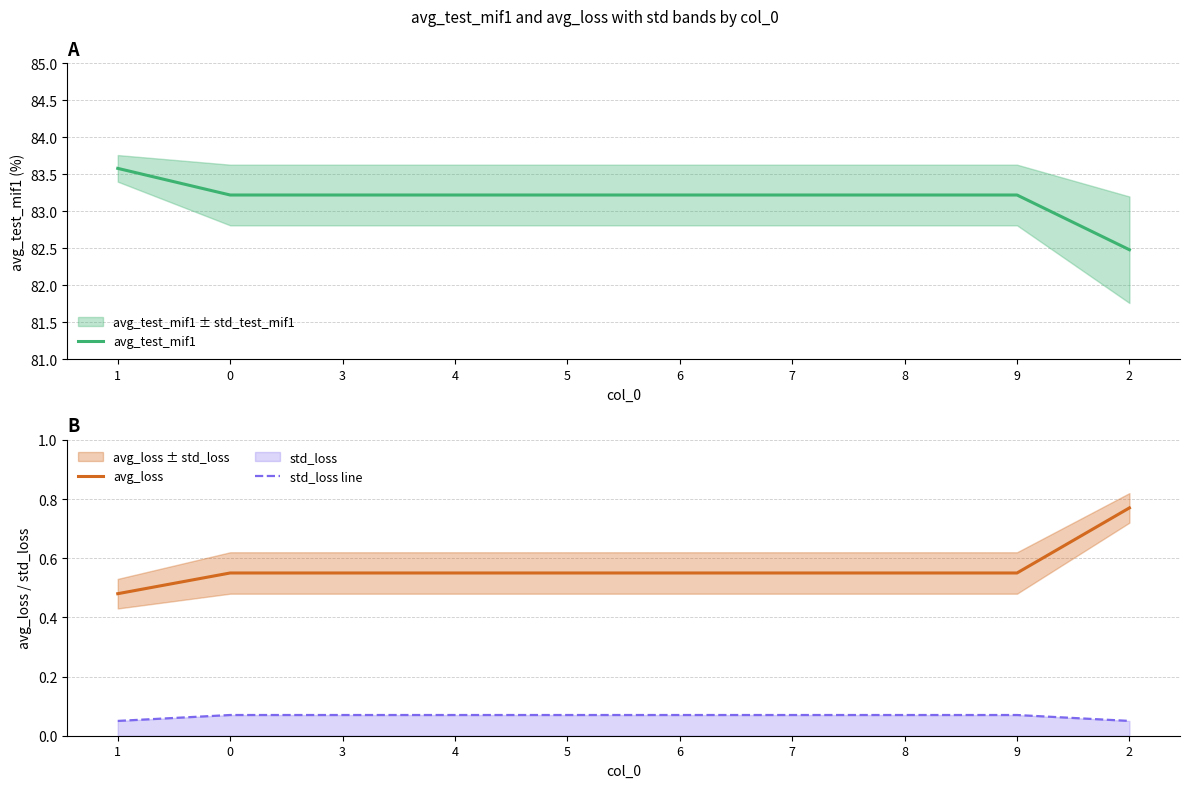

Rank the series at 8 from lowest to highest value.

std_loss line, avg_loss, avg_test_mif1